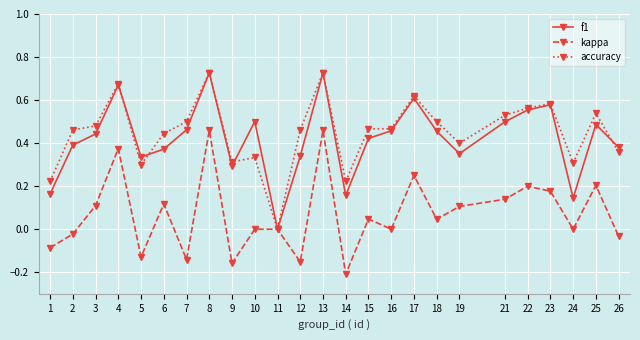

Between 13 and 19, which series saw the biggest shift?

f1